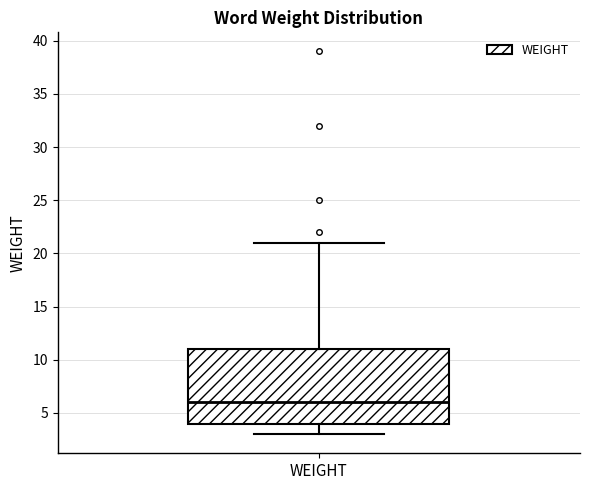

Transcribe this box plot: give where the median line is, the range the box spans, and where the two whiskers end, as read against the y-axis. The values are not printed on the chart, so give them approximately, as read against the axis.

median 6, box 4 to 11, whiskers 3 to 21